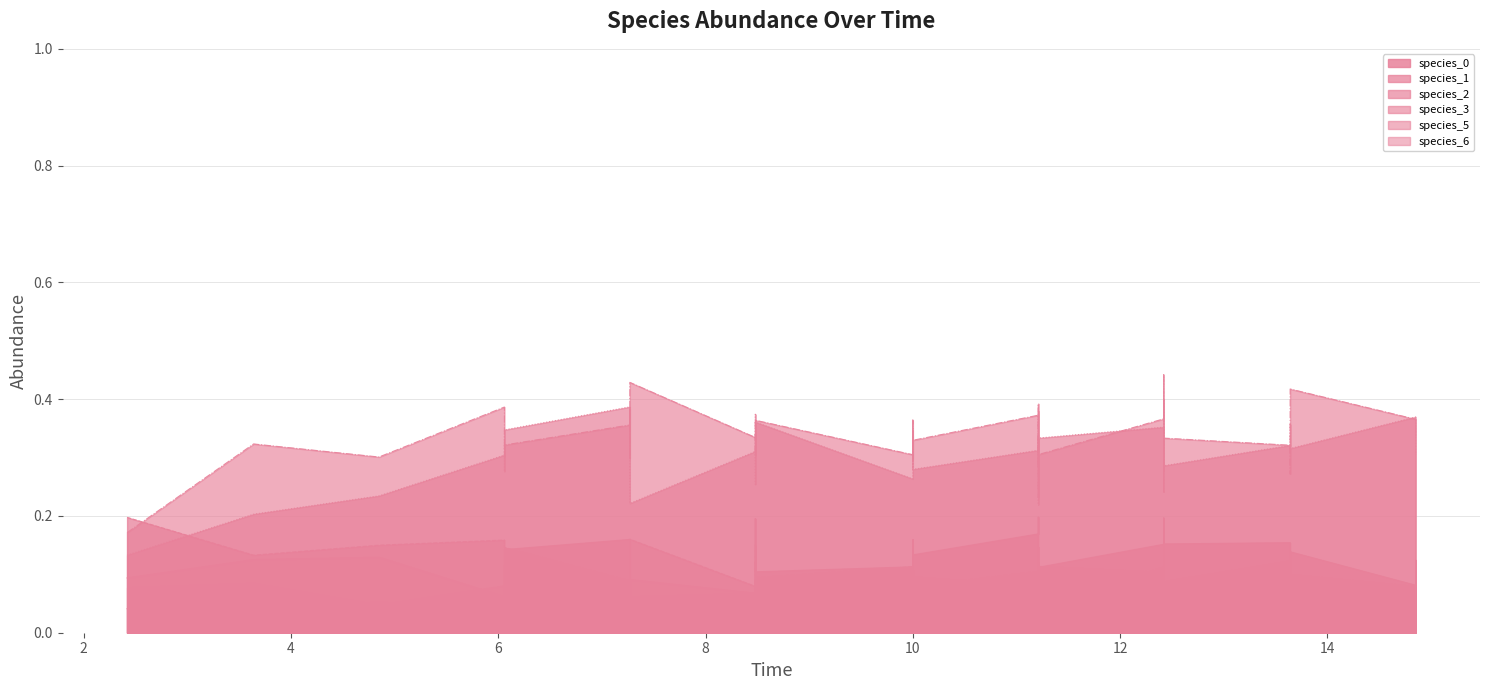

How many lines are shown in the chart?

6